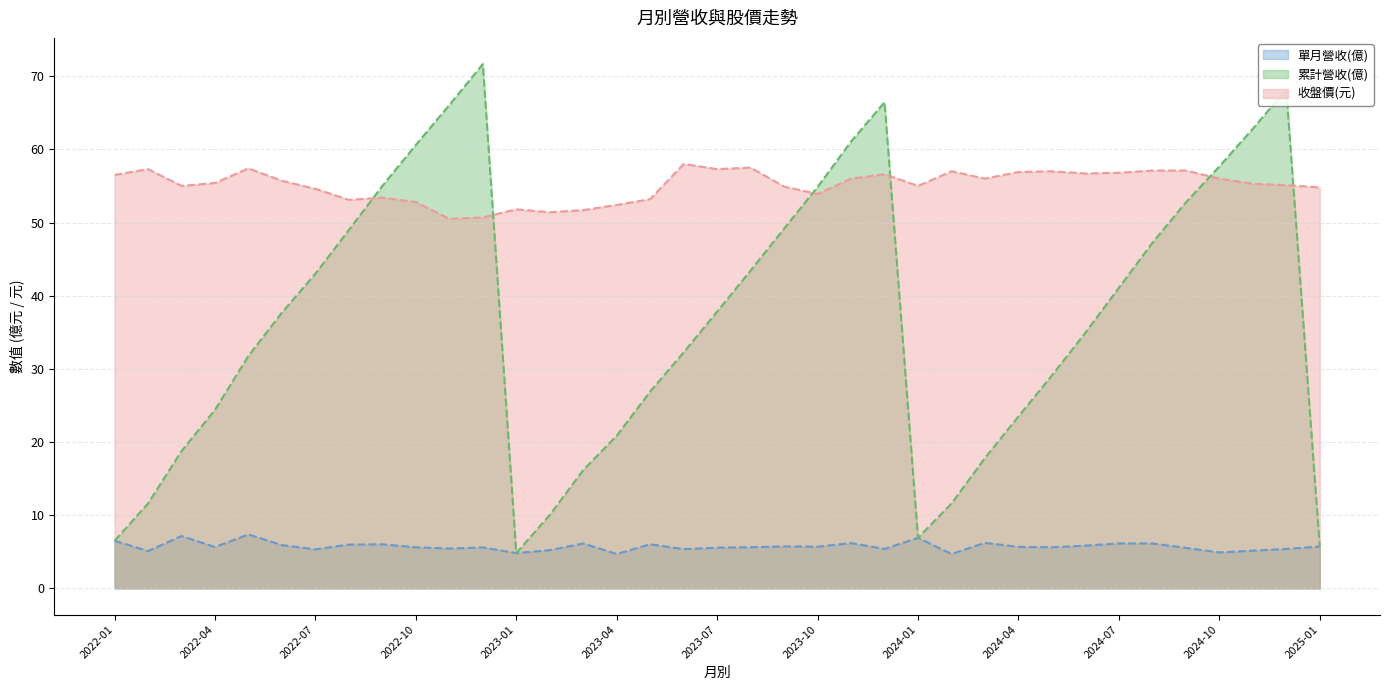

List the series in order of their peak value, lowest first.

單月營收(億), 收盤價(元), 累計營收(億)